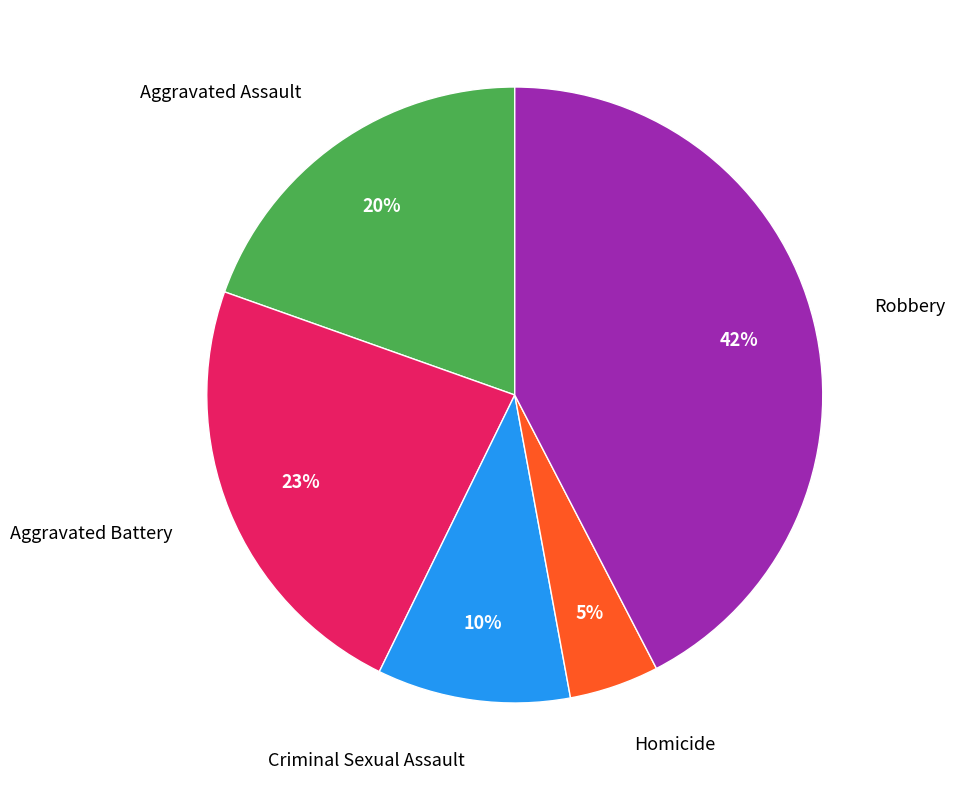

Is the sum of Criminal Sexual Assault and Aggravated Battery greater than half?

No